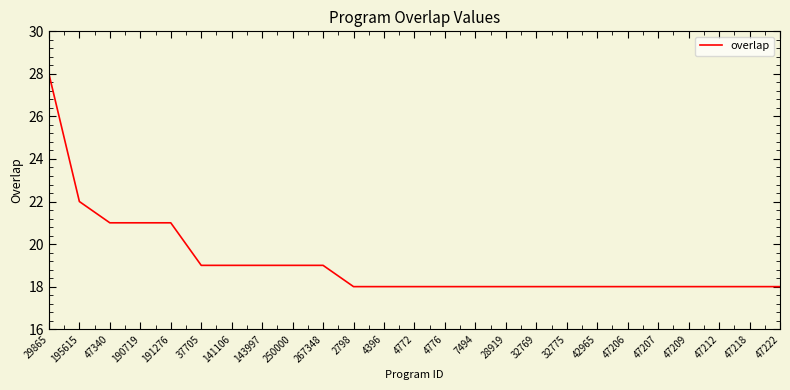

Which has a higher value, 143997 or 47206?

143997